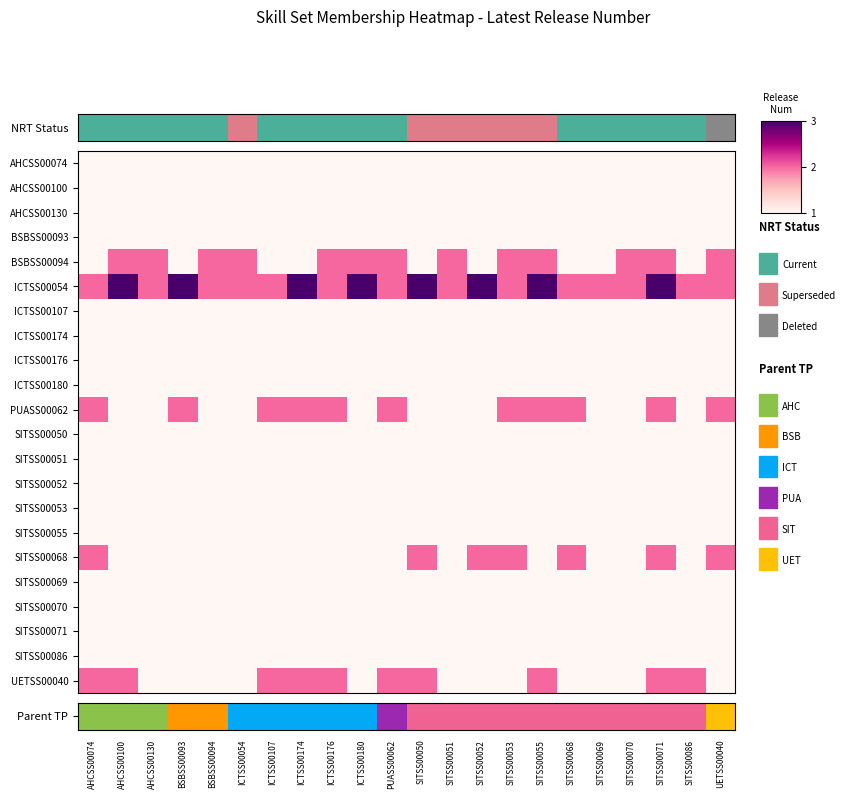

Count the number of data series in this chart.

22